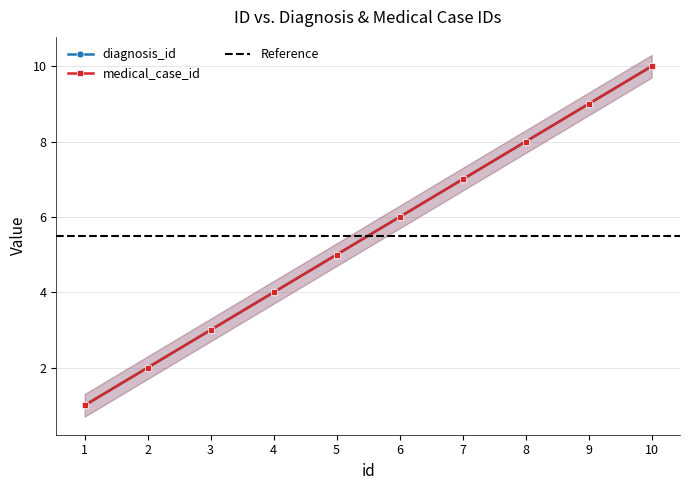

At which category is the sum across all series the highest?

10